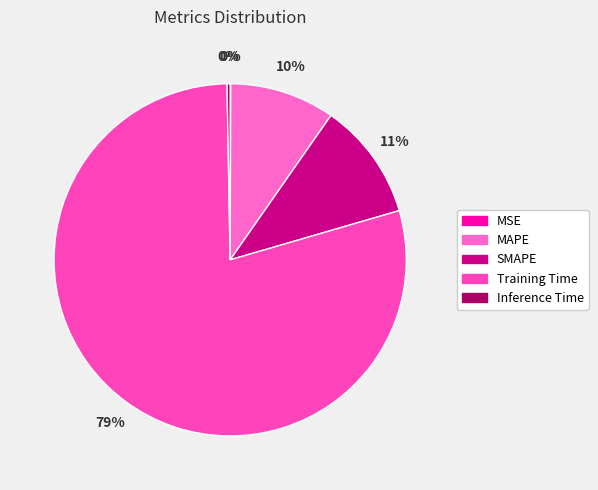

How many slices are in this pie chart?

5